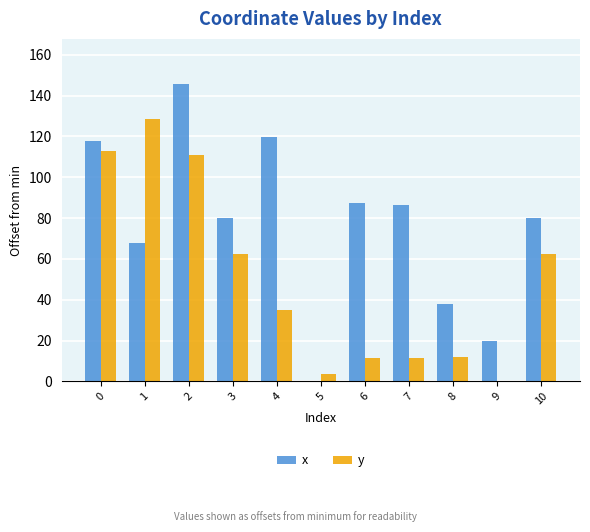

What is the sum of all y values?

551.1